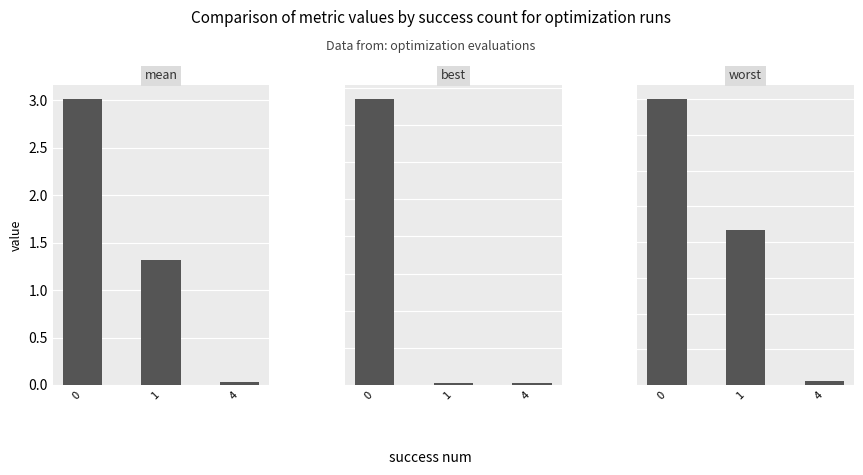

Reading left to right, extract all data points from this chart.

mean: 0=3.0	1=1.3	4=0.0
best: 0=1.9	1=0.0	4=0.0
worst: 0=4.0	1=2.2	4=0.1